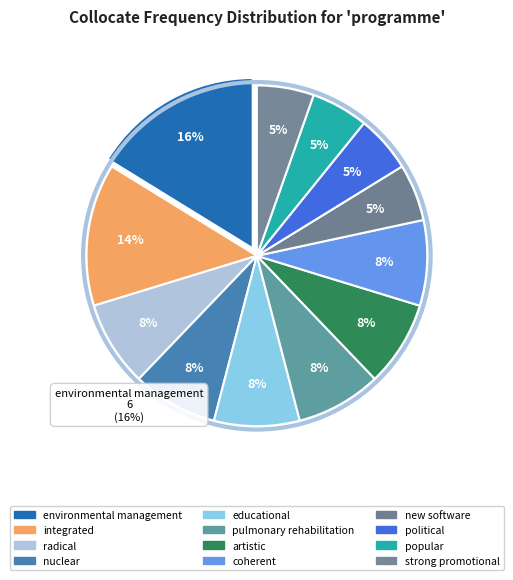

Which slice is the smallest?

new software